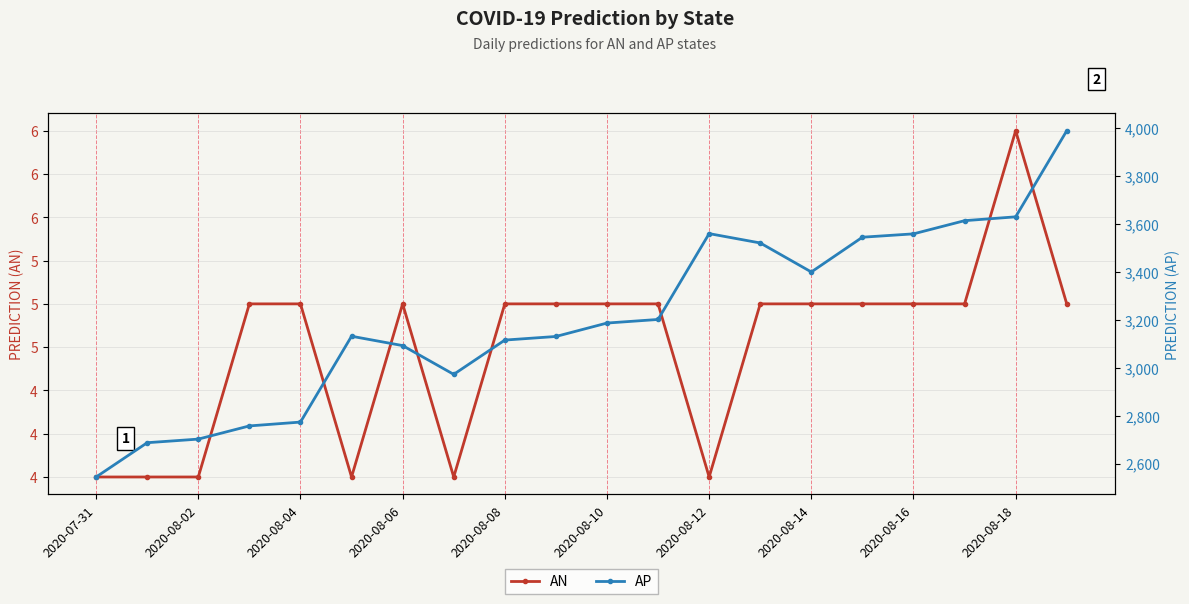

Is this an area chart (filled region under the line)?

No